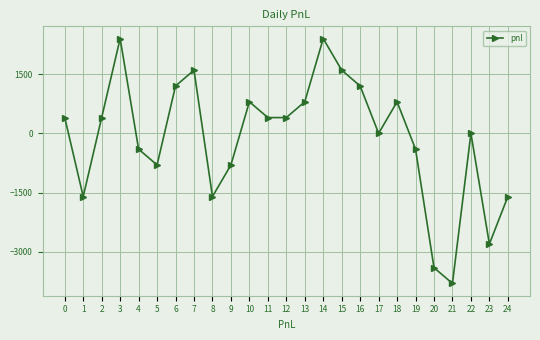

What is the smallest value displayed?

-3800